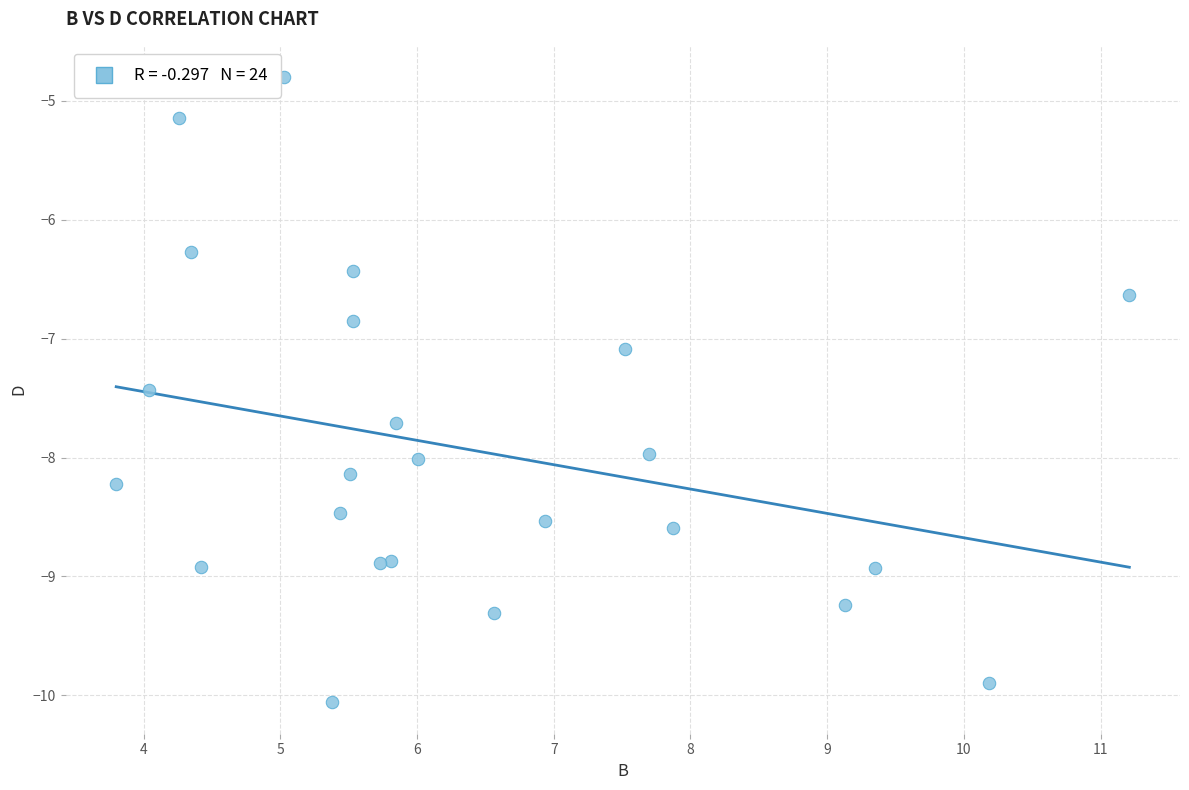

What Y value in the scatter plot is closest to -7?

-7.1